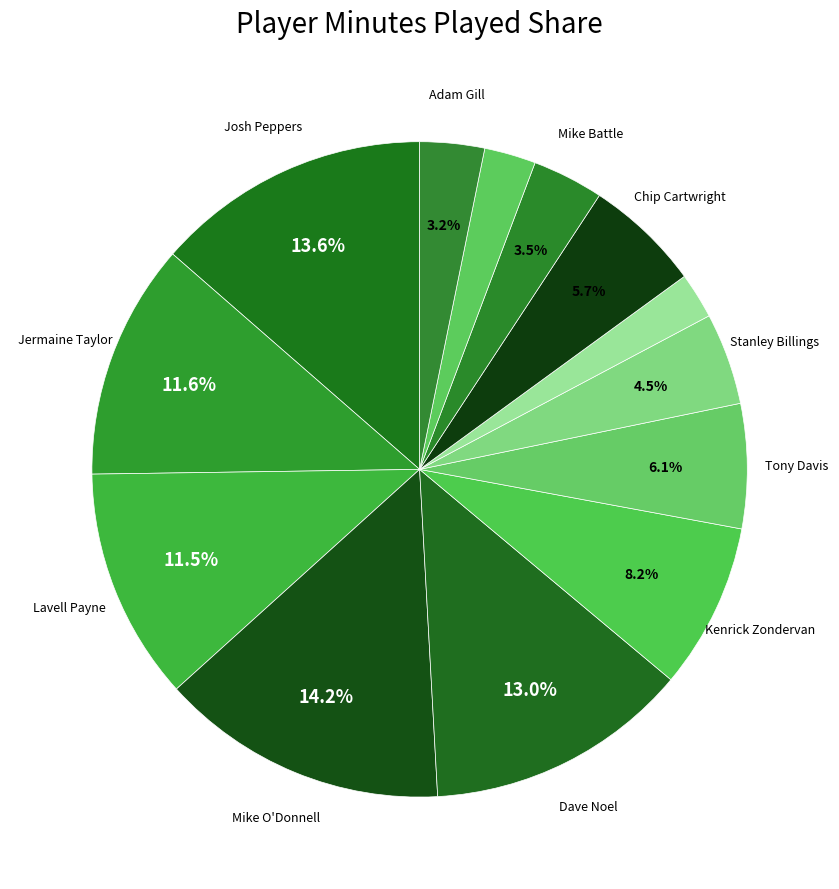

Which category has the biggest portion of the pie?

Mike O'Donnell